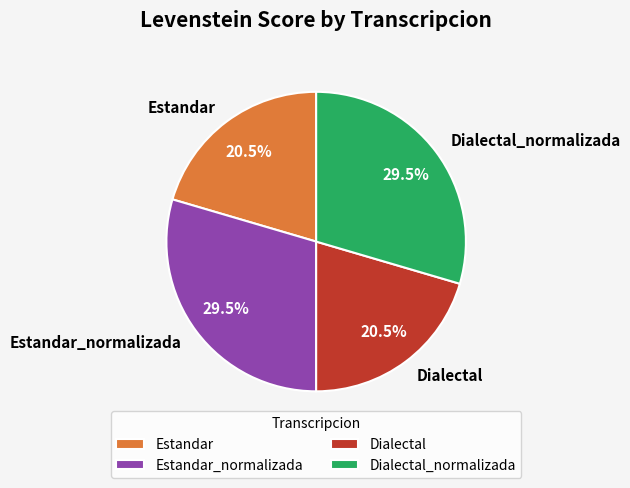

To the nearest percent, what is the difference between the Estandar and Estandar_normalizada slice percentages?

9%